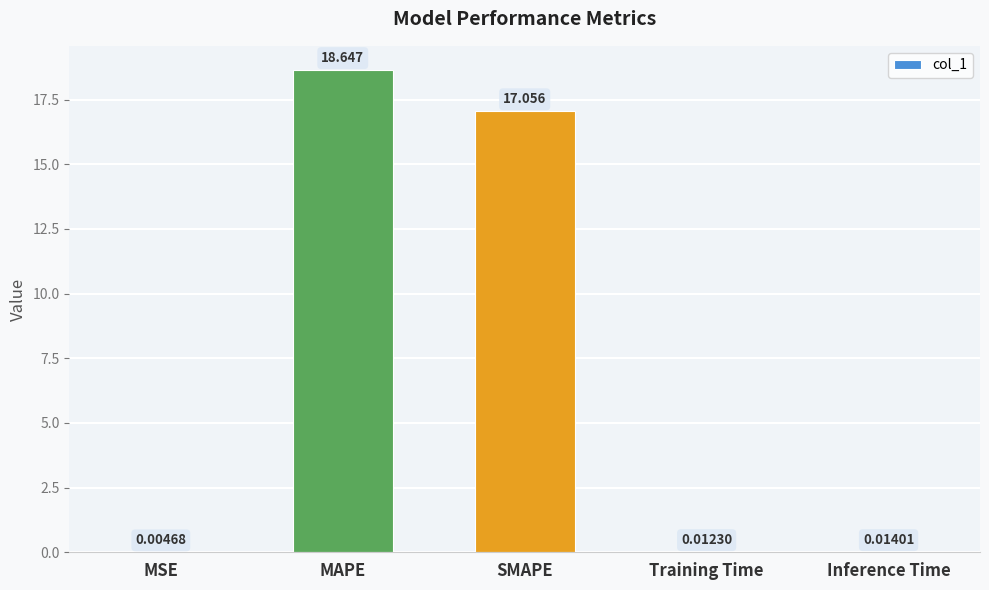

Between MSE and MAPE, which is larger?

MAPE